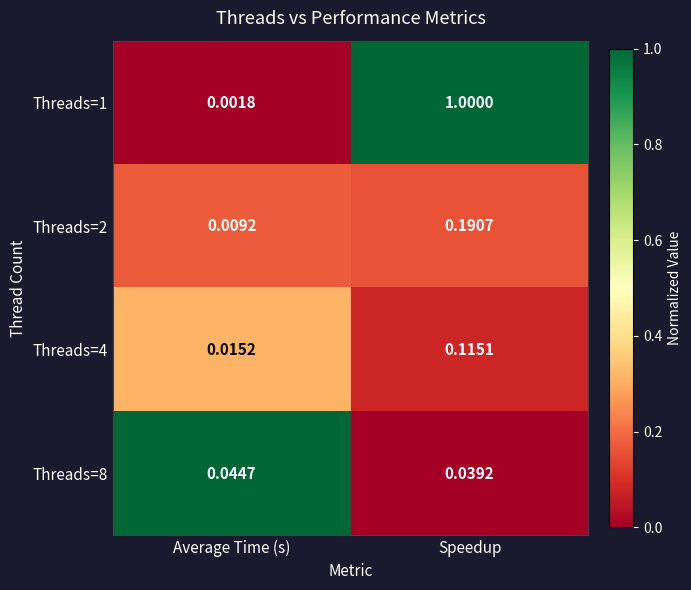

What is the difference between the highest and lowest values at Speedup?

1.0